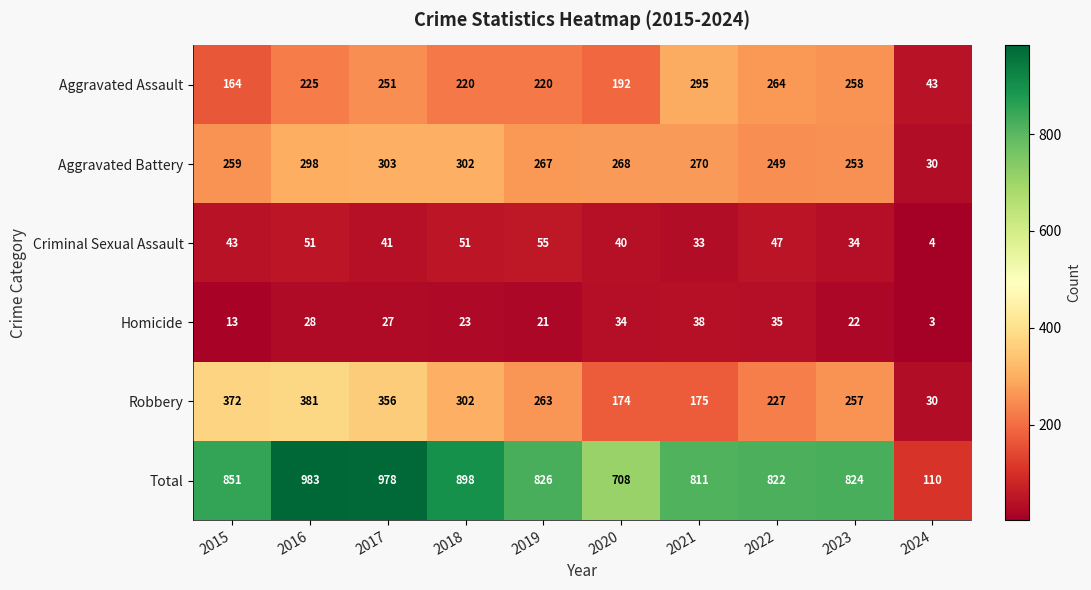

At which category is the sum across all series the highest?

2016